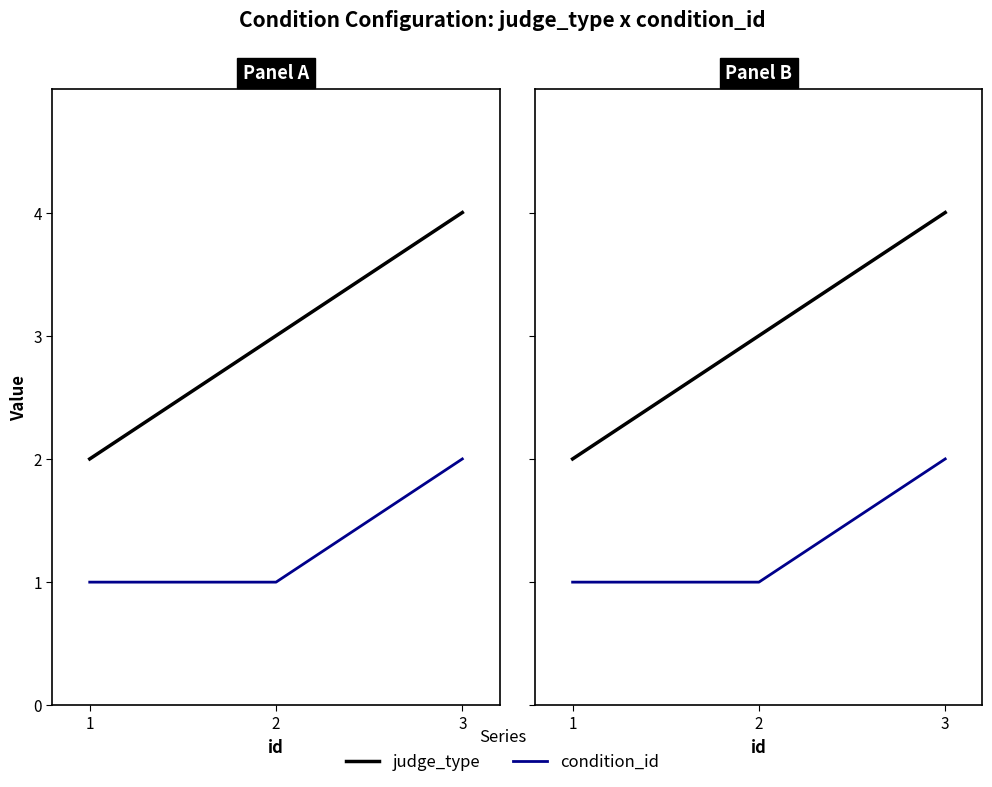

Which series has the largest total across all categories?

judge_type